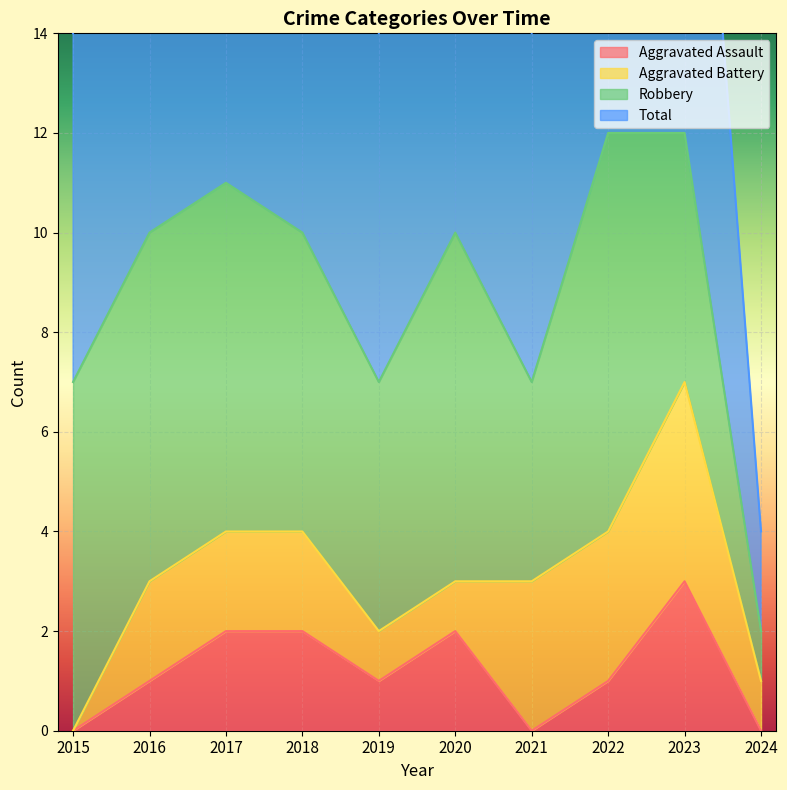

At which label does Aggravated Assault reach its peak?

2023